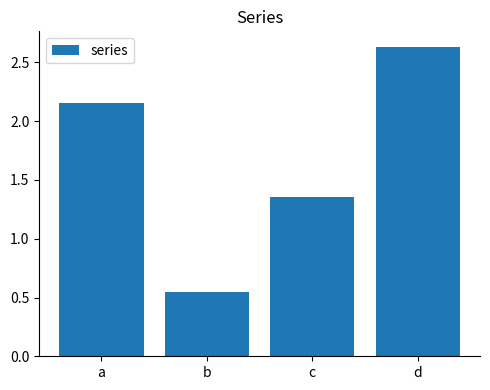

Is it true that the value at a is 0.7?

False